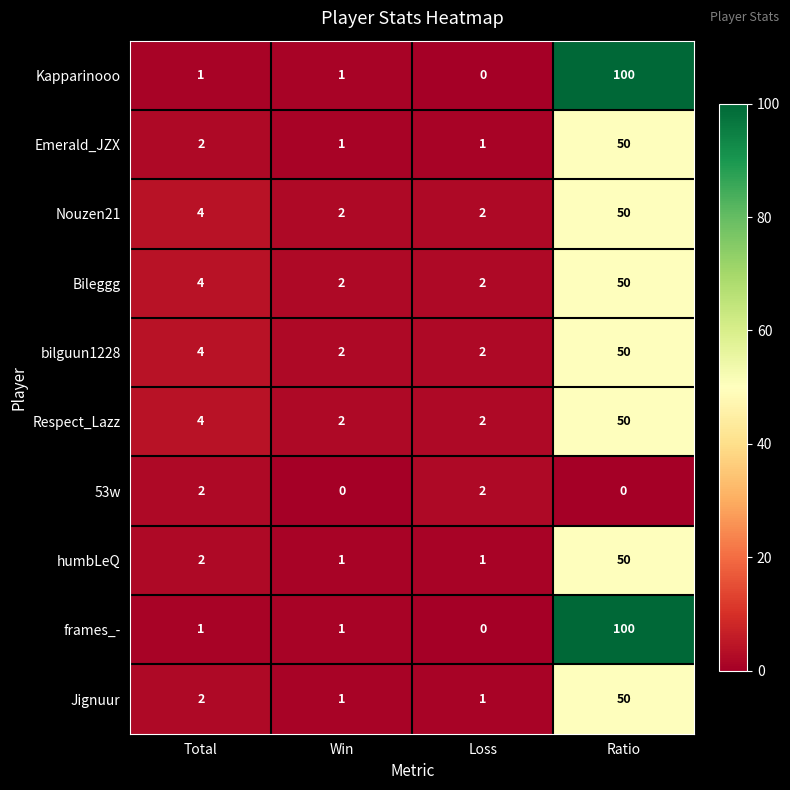

The bilguun1228 series shows 4 at Total. True or false?

True